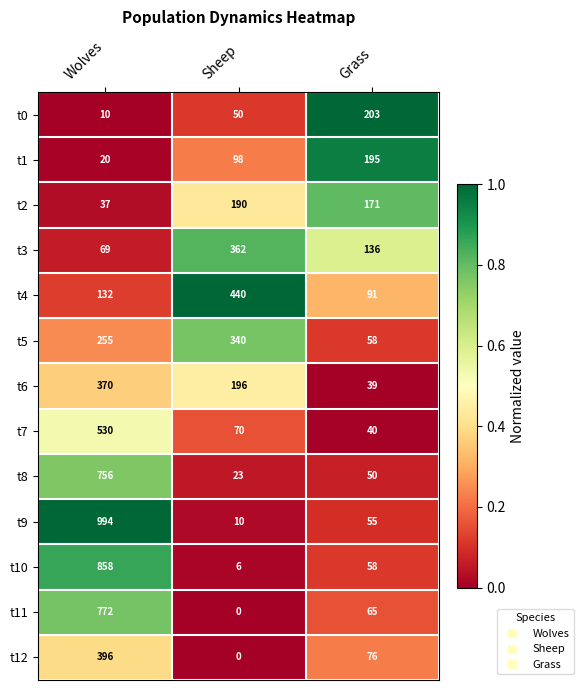

What is the total value across all series at Grass?

1237